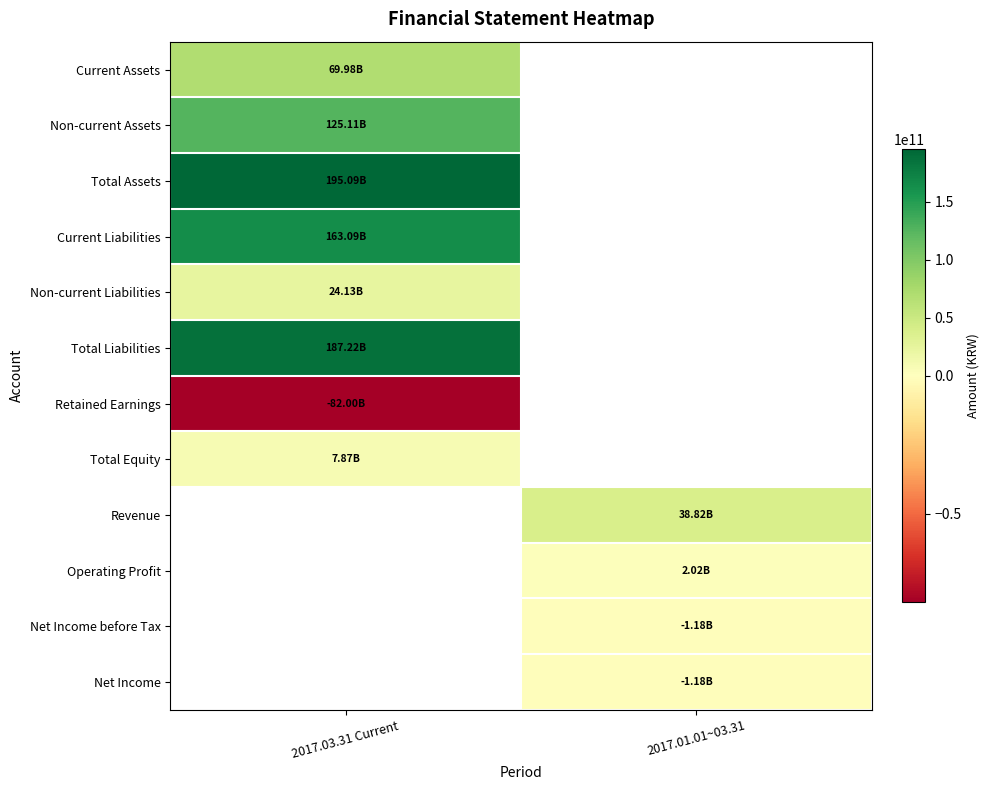

At how many categories does at least one series exceed 151053979449?

1